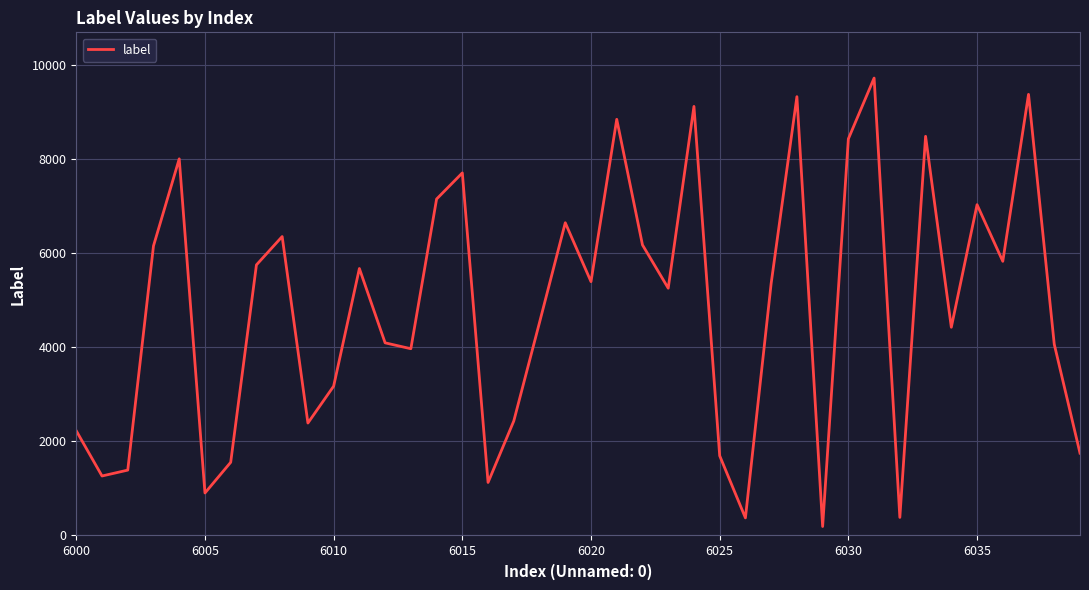

What is the greatest value displayed?

9718